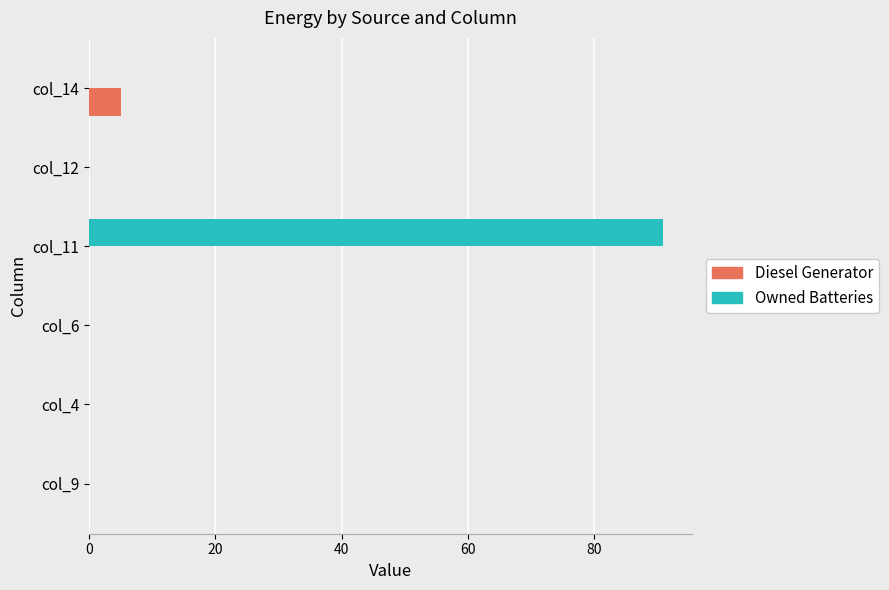

What is the sum of all Owned Batteries values?

91